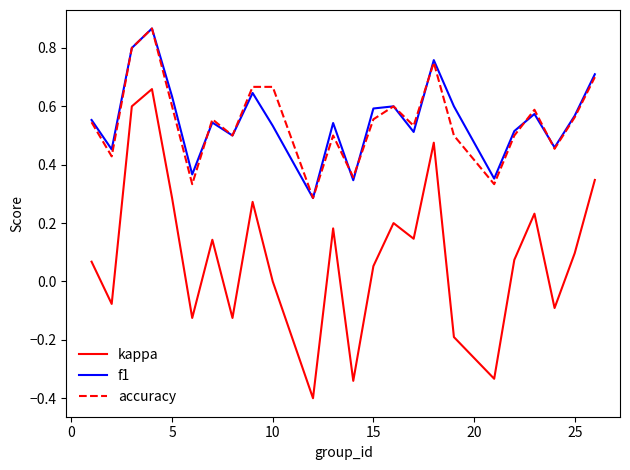

True or false: accuracy has more than 0 interior local peaks.

True